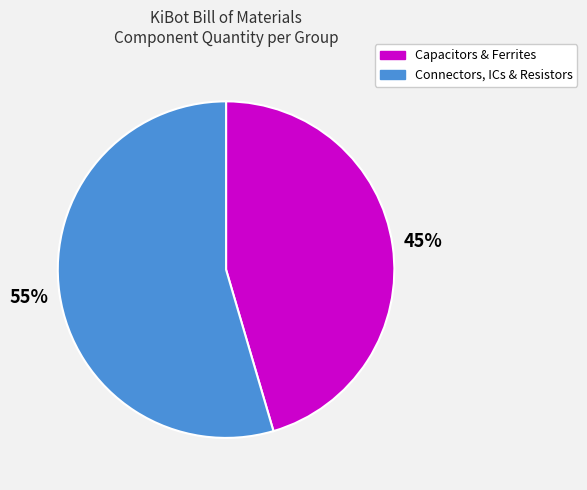

Is there a majority slice in this chart?

Yes